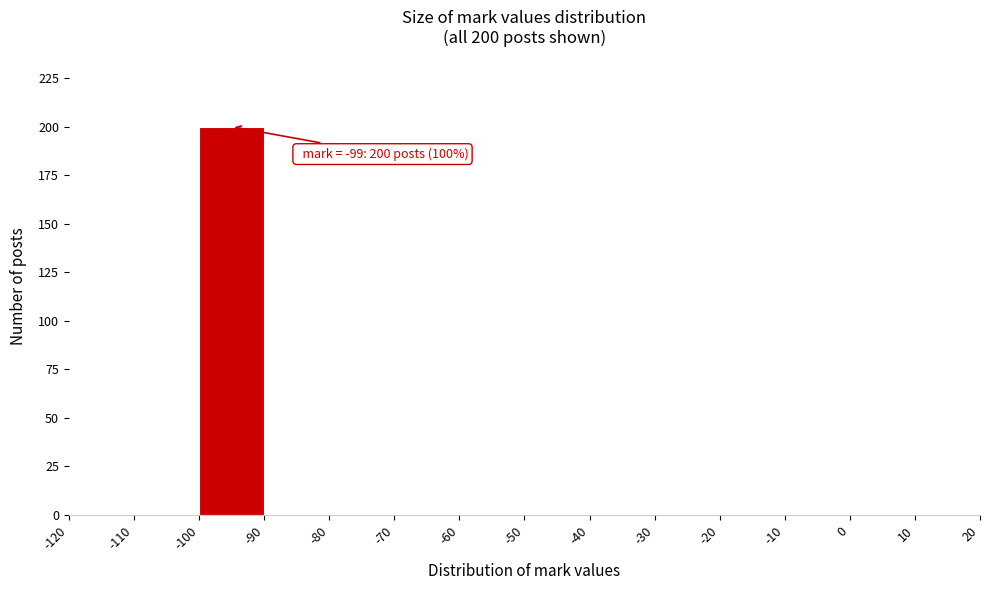

Which range on the x-axis has the tallest bar?

-100 to -90